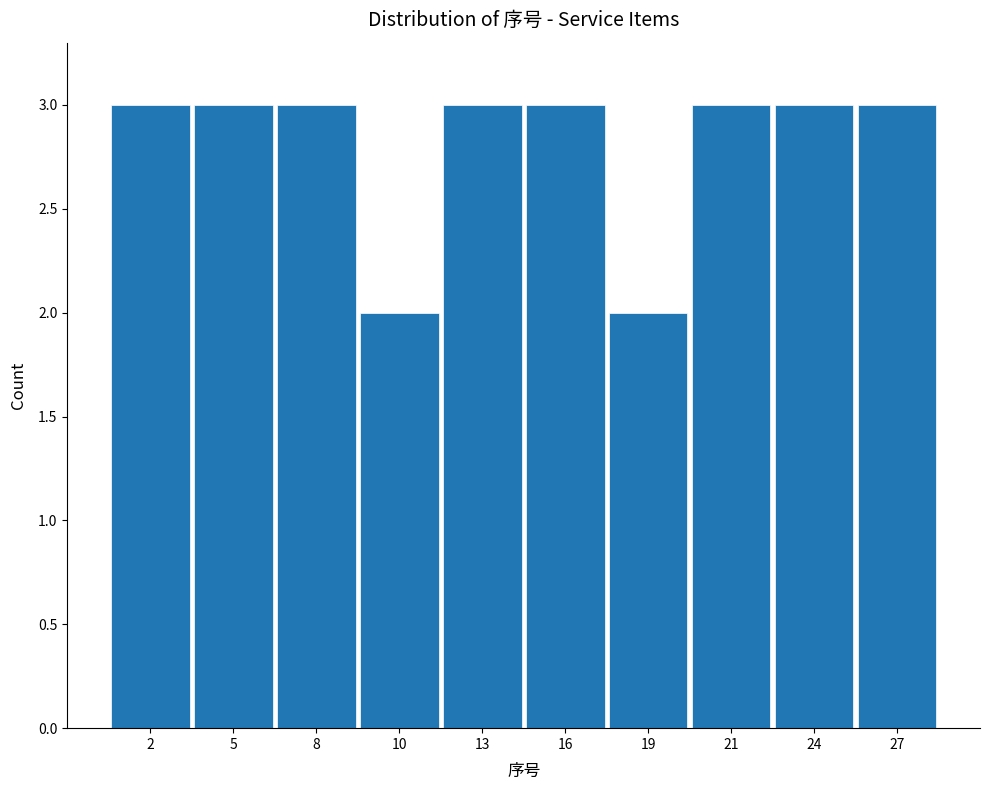

Reading right to left, what are all the values shown in this chart?

27=3	24=3	21=3	19=2	16=3	13=3	10=2	8=3	5=3	2=3